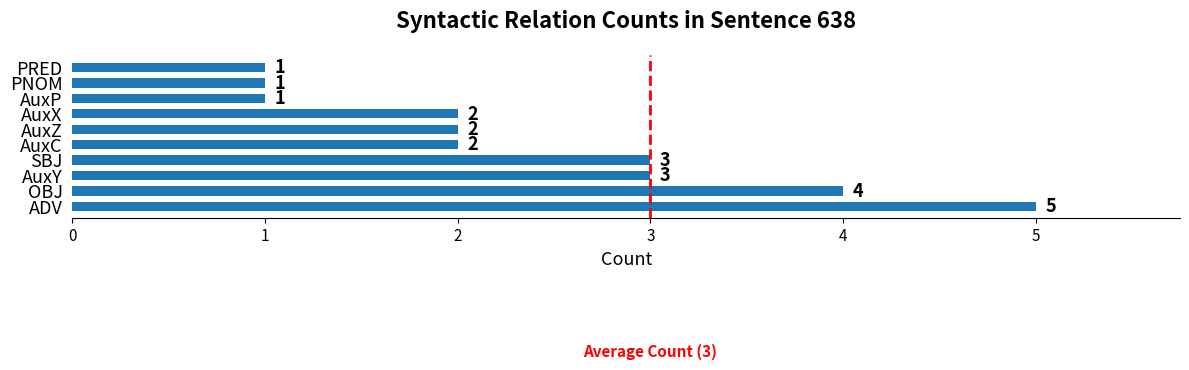

Approximately how many times larger is the value at ADV compared to AuxX?

2.5